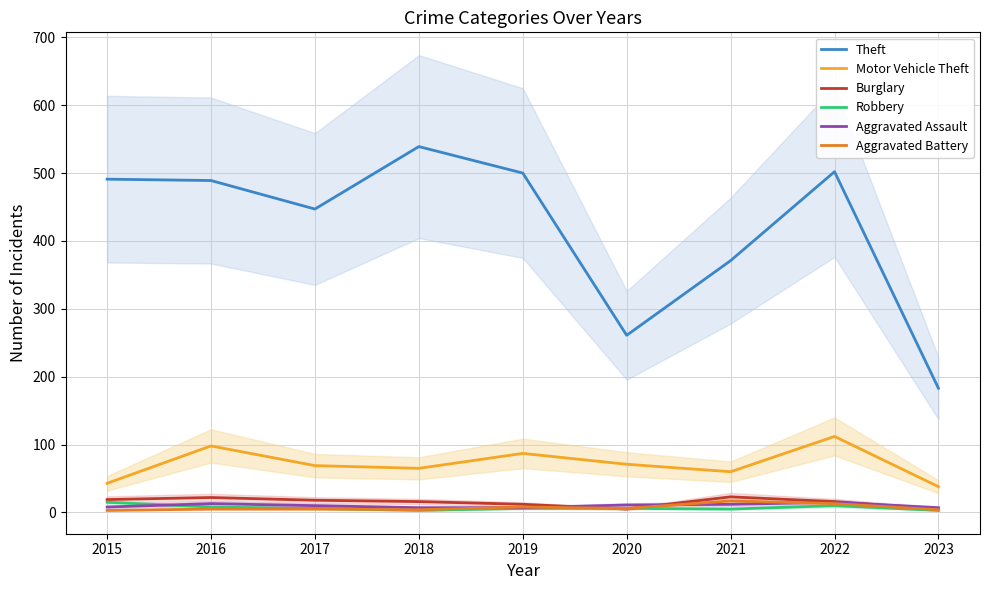

What is the value of the Aggravated Assault point at the 3rd from the left?

10